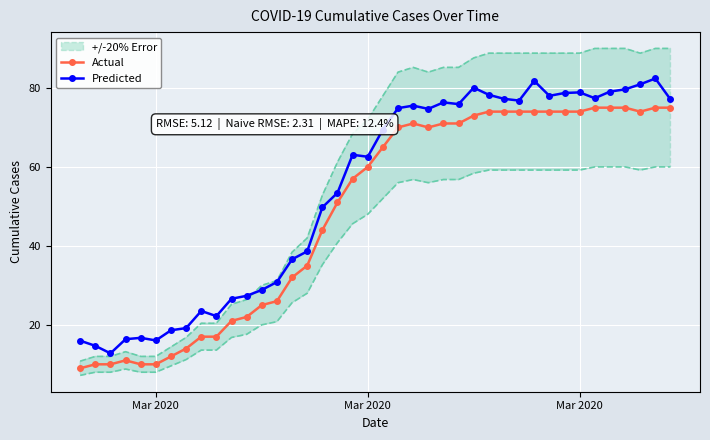

True or false: Predicted and Actual cross at least once.

False